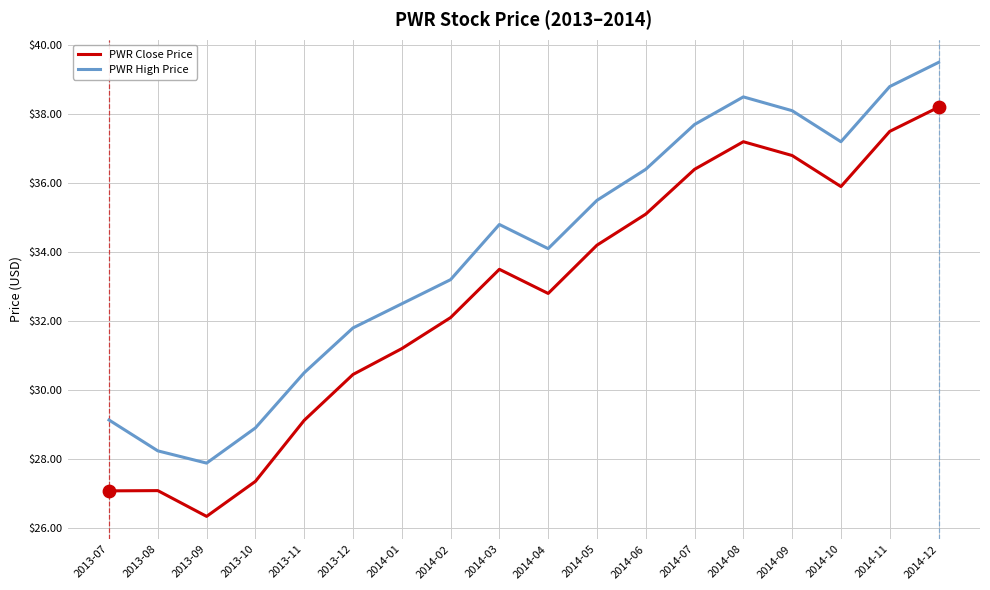

Which series has the largest total across all categories?

PWR High Price